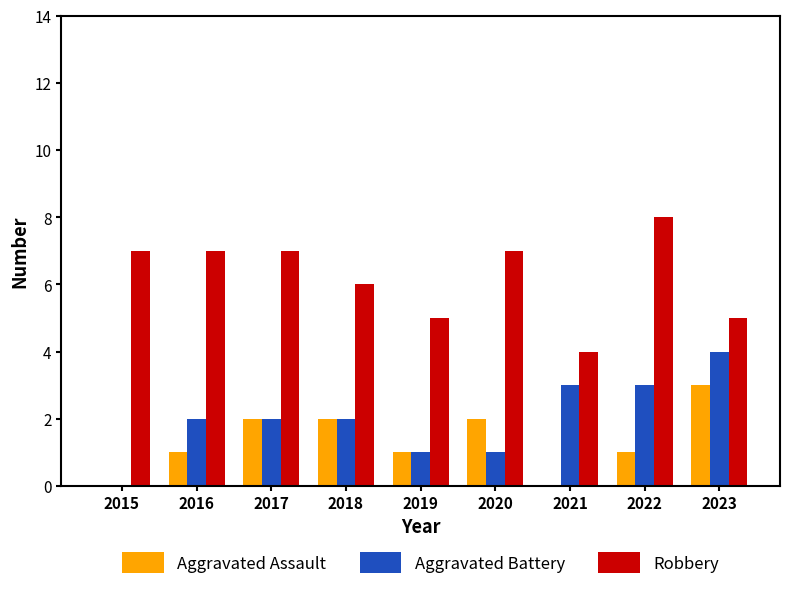

Is it true that Robbery equals 3 at 2022?

False